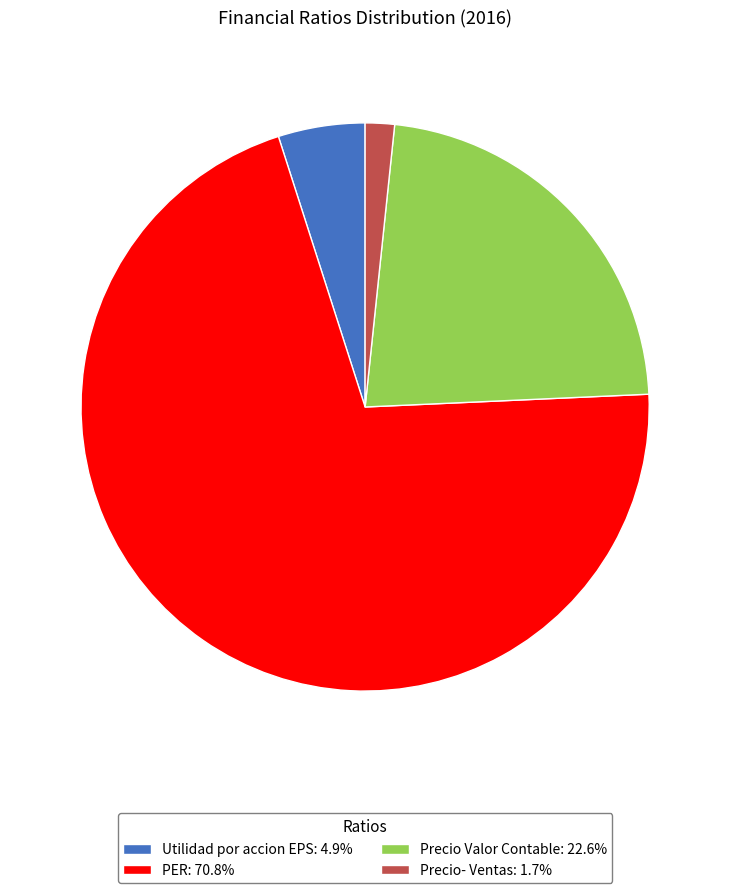

What is the smallest slice in the pie chart?

Precio- Ventas